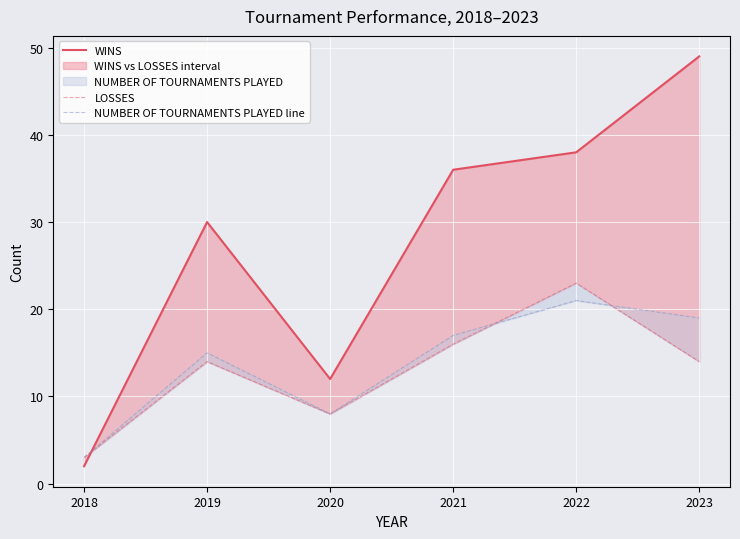

What value does the LOSSES series have at 2019, to the nearest 5?

15